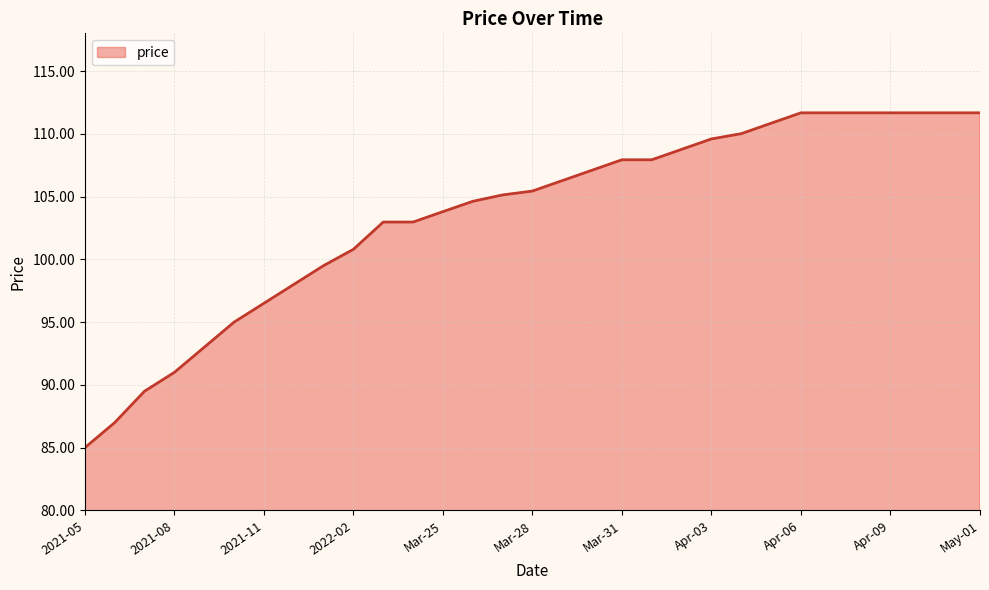

What is the greatest value displayed?

111.7